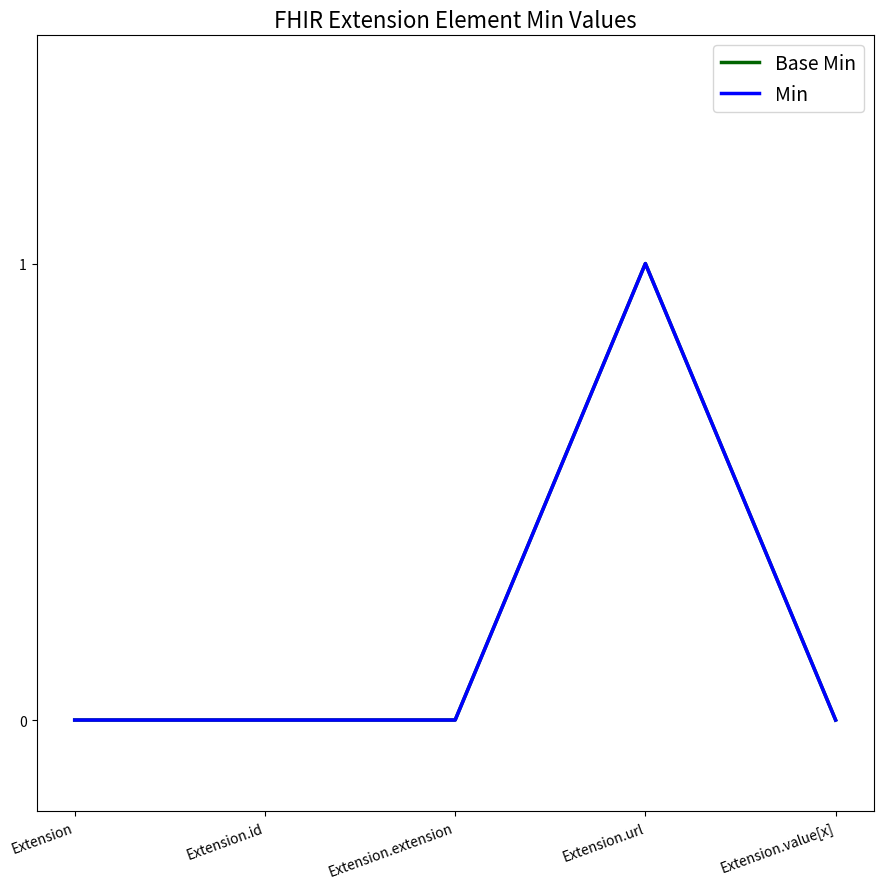

Does the chart have visible grid lines?

No